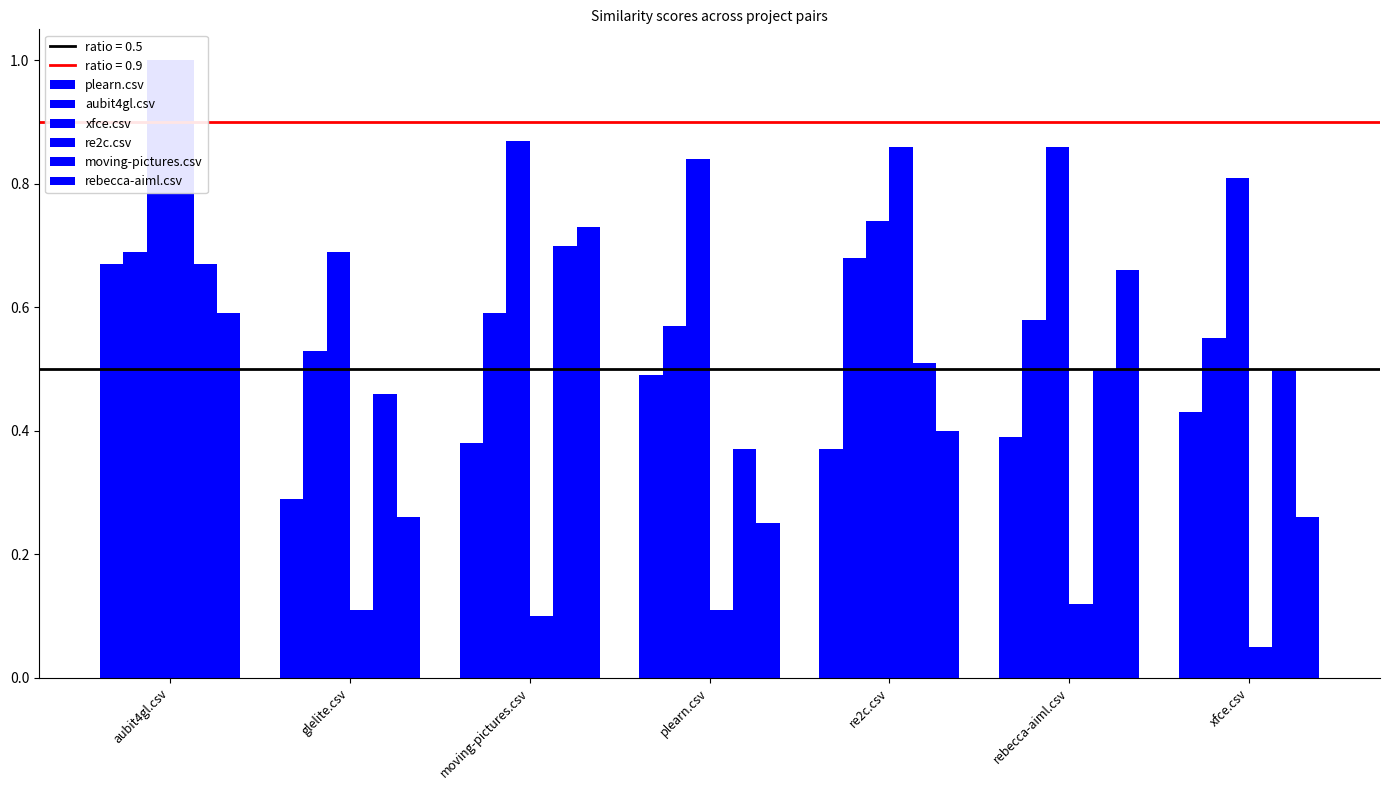

How many distinct data groups are displayed?

6